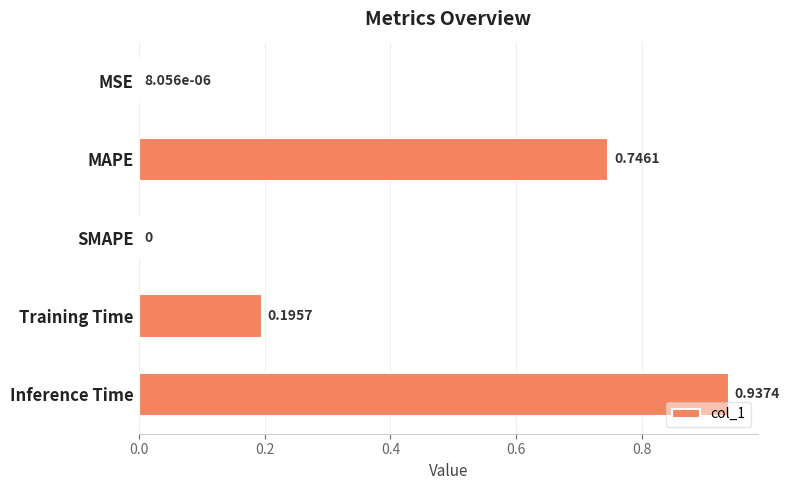

What is the change in value from SMAPE to Inference Time?

+0.9